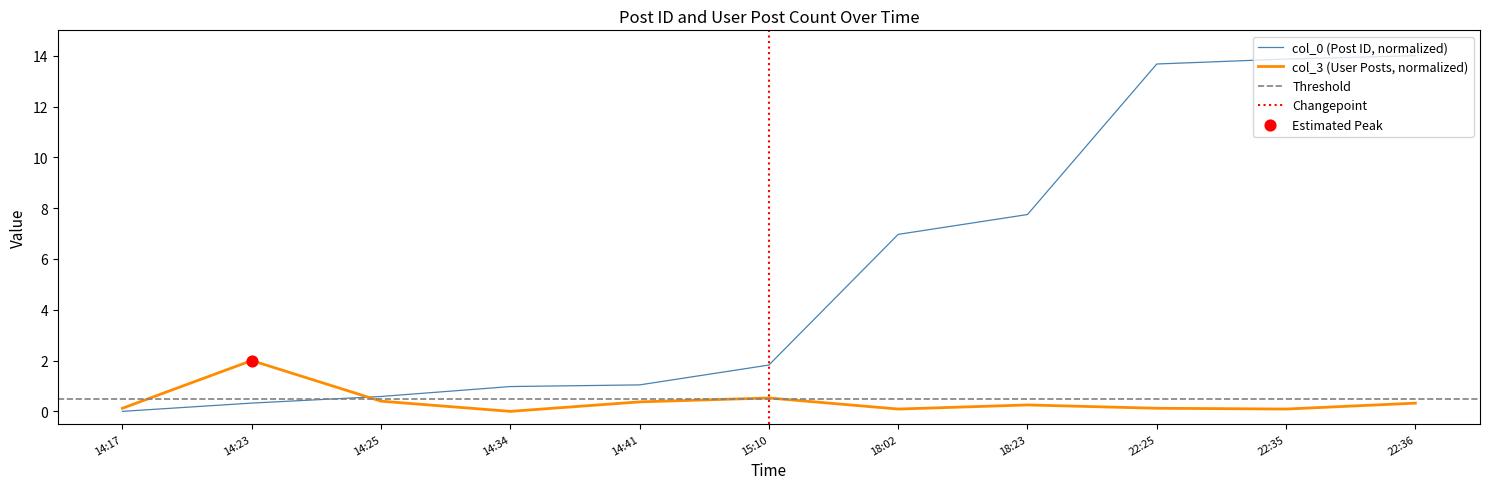

What are all the series names shown in the legend?

col_0, col_3